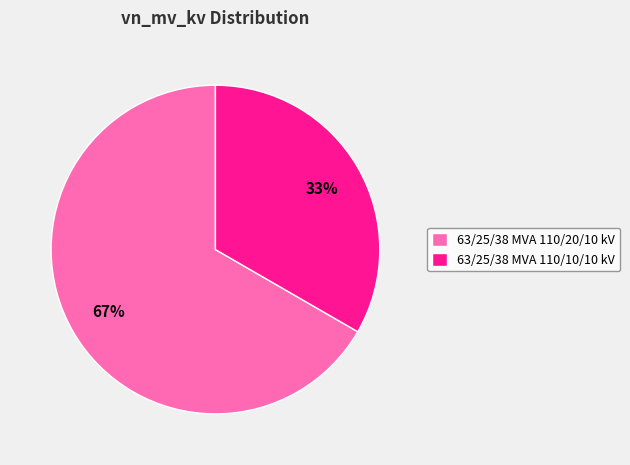

Rank the categories by value from lowest to highest.

63/25/38 MVA 110/10/10 kV, 63/25/38 MVA 110/20/10 kV